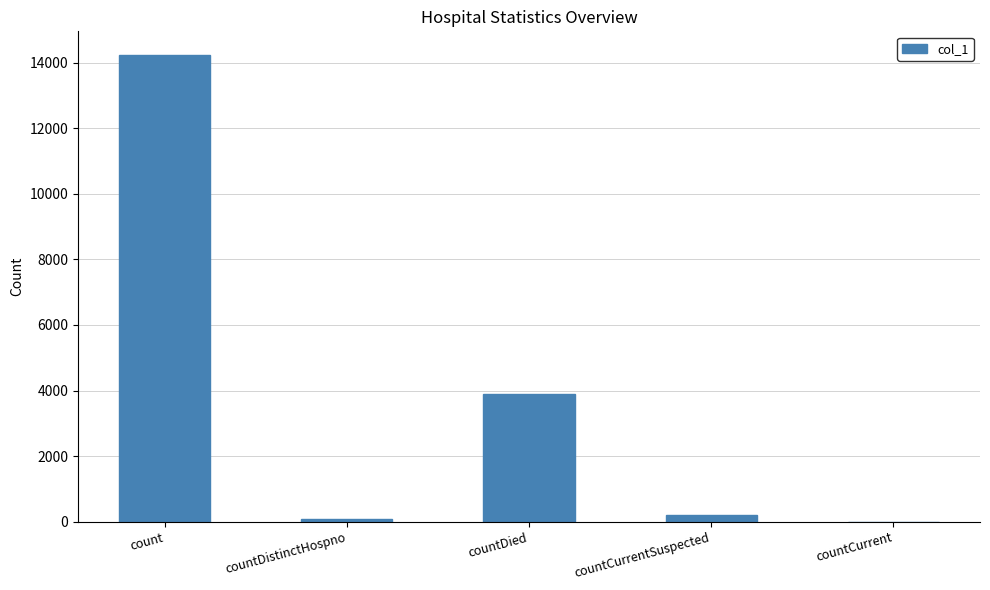

How many distinct data groups are displayed?

1